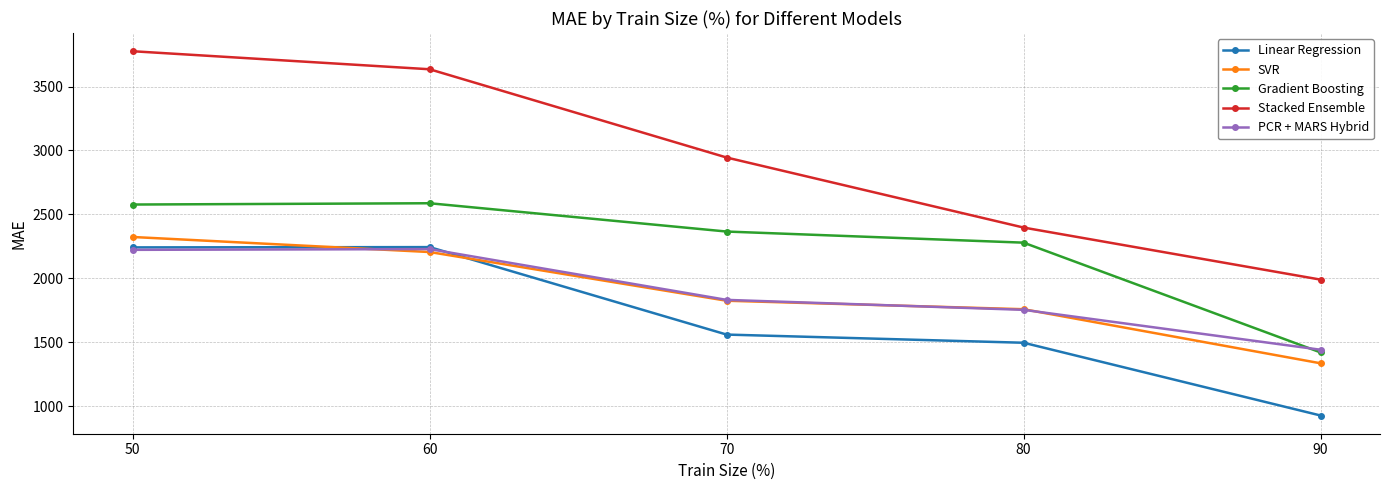

What is the greatest value displayed?

3776.4